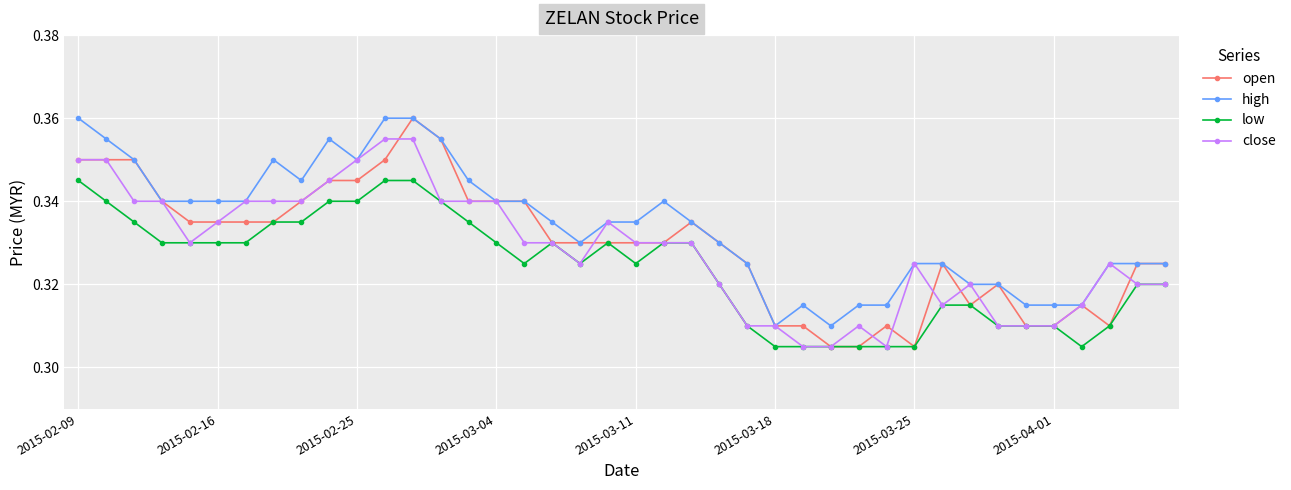

Which series has the largest range (max minus min)?

open